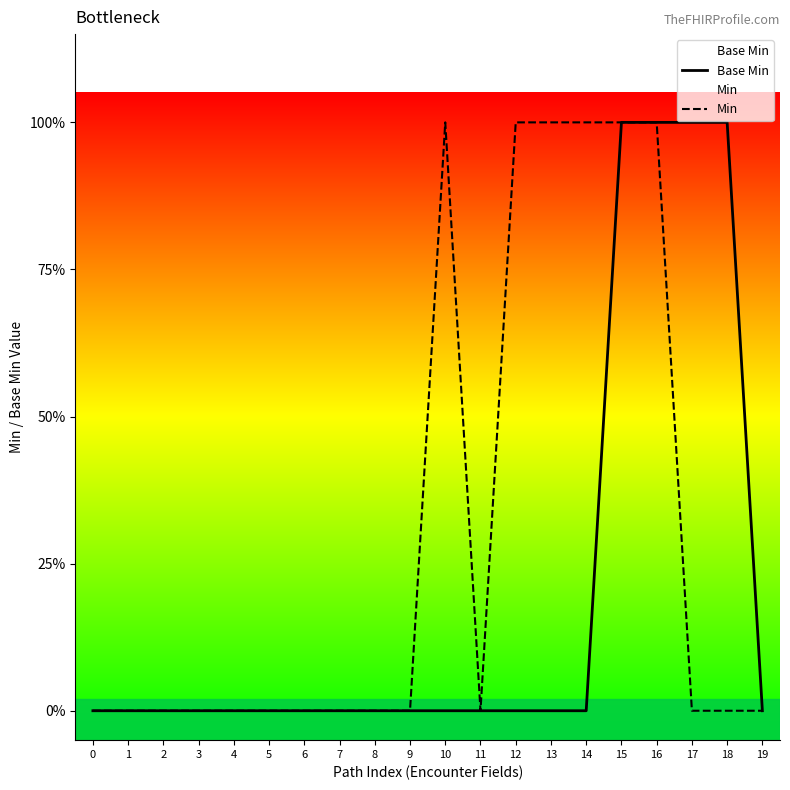

True or false: Base Min has a value of 0 at 8.

True